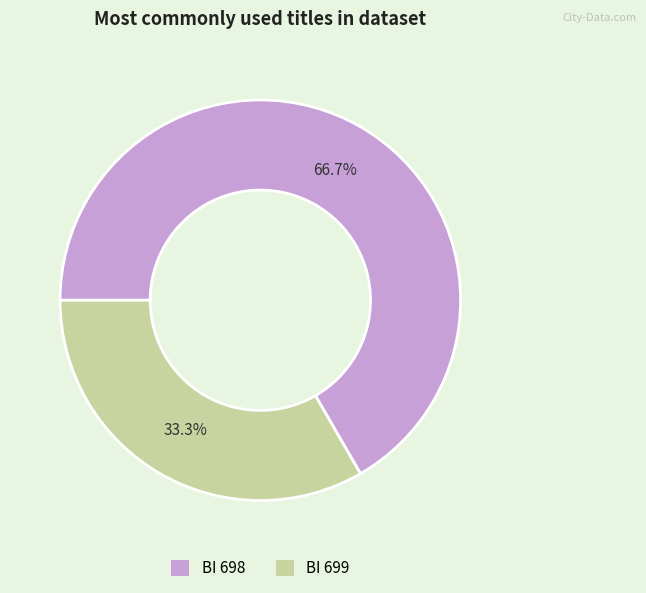

To the nearest percent, what percentage of the pie is BI 699?

33%